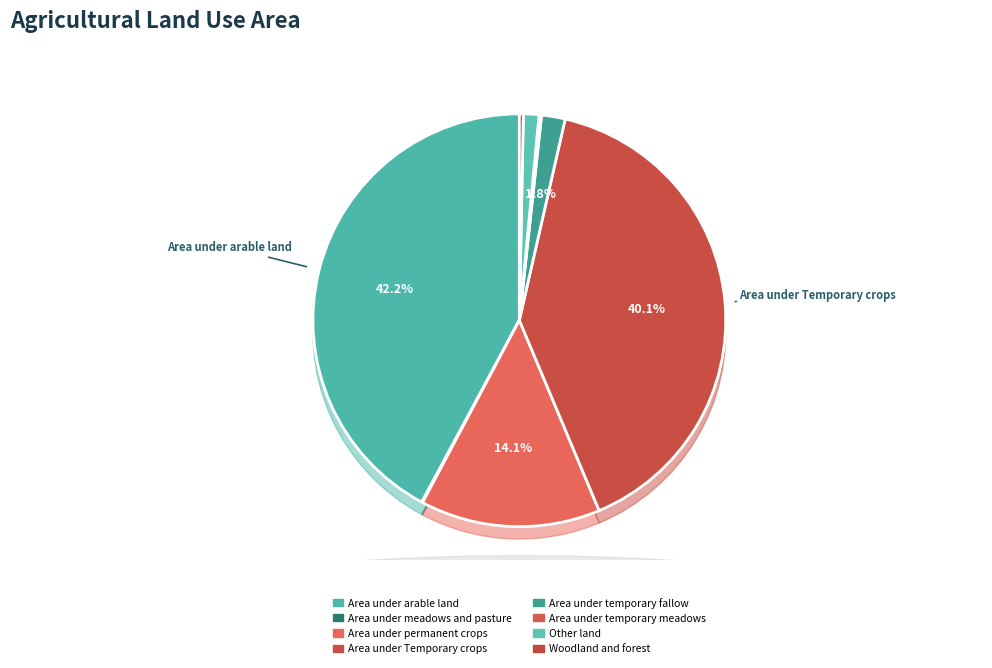

How much of the chart is everything except Area under permanent crops?

85.9%